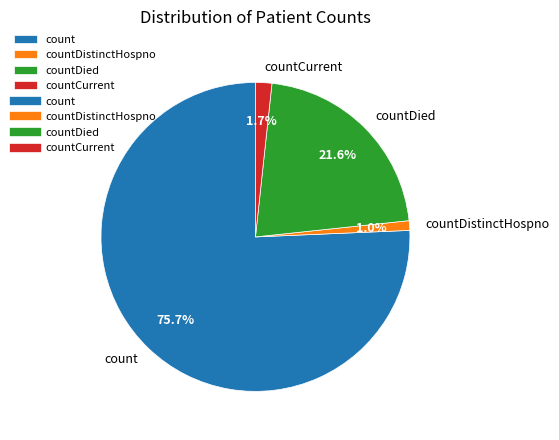

How many segments does this pie chart have?

4